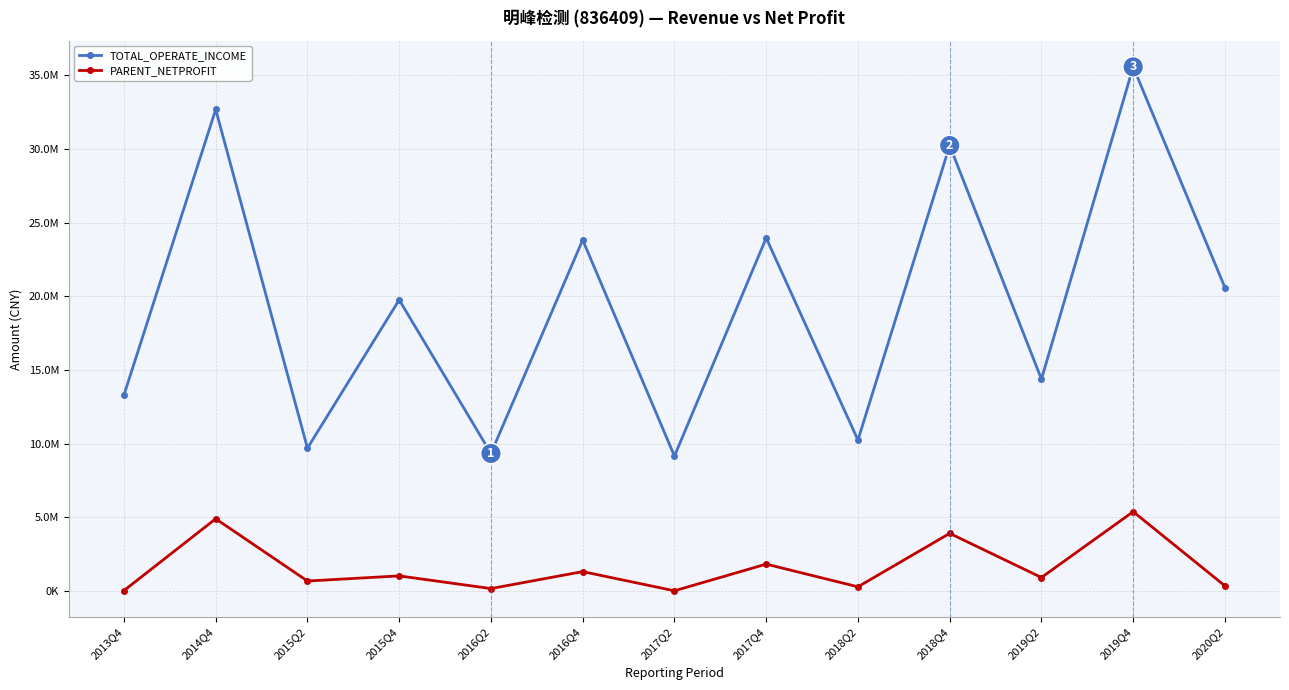

What are all the series names shown in the legend?

TOTAL_OPERATE_INCOME, PARENT_NETPROFIT